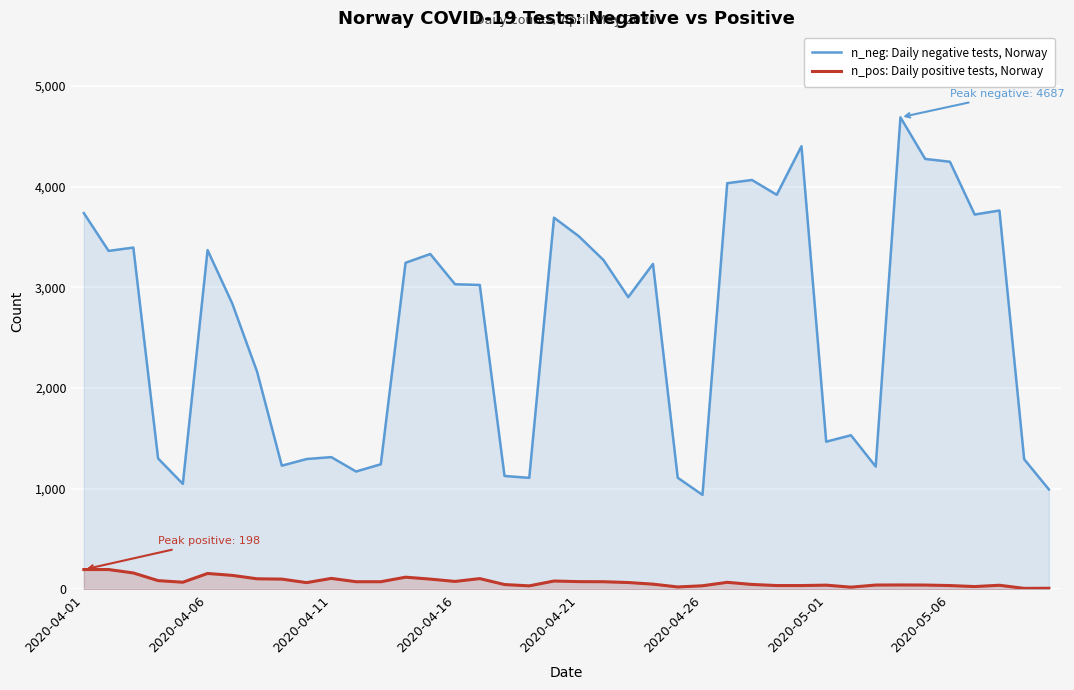

What is the value of the n_neg: Daily negative tests, Norway point at the 1st from the left?

3736